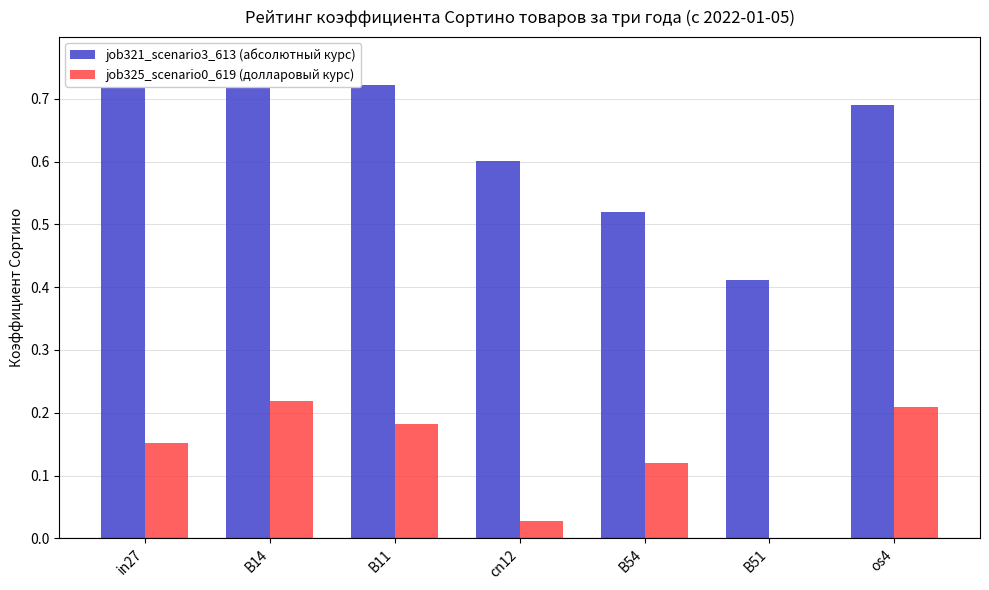

The job321_scenario3_613 (абсолютный курс) series shows 0.9 at B54. True or false?

False